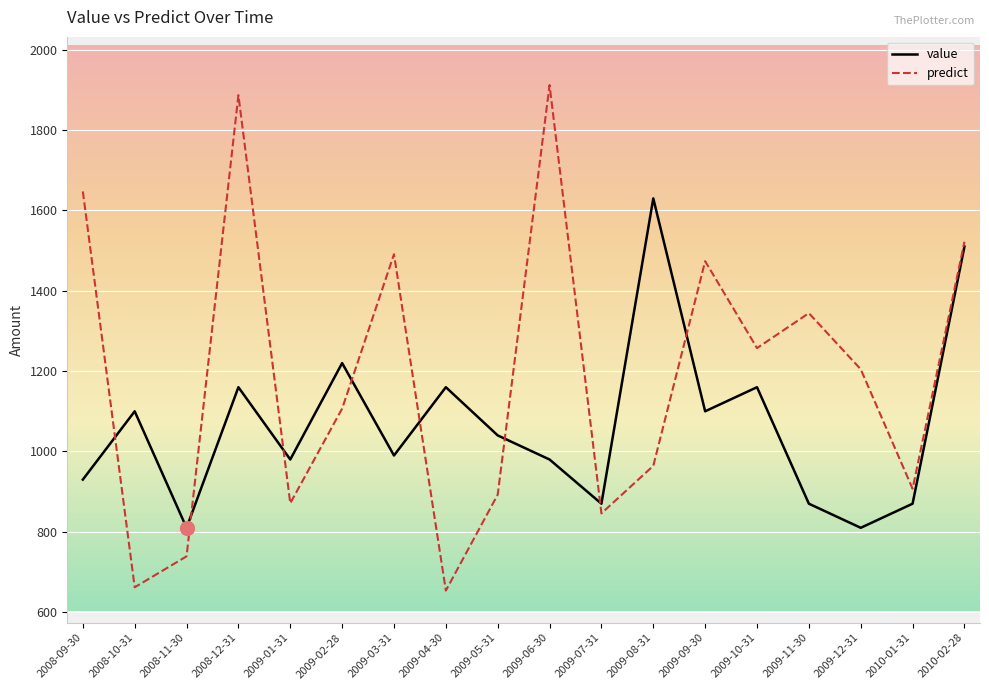

Which series has the largest range (max minus min)?

predict